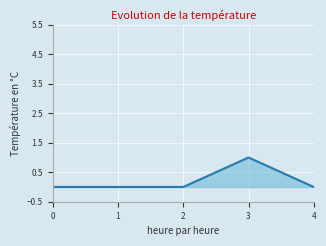

The chart shows a value of 0 at 2. True or false?

True